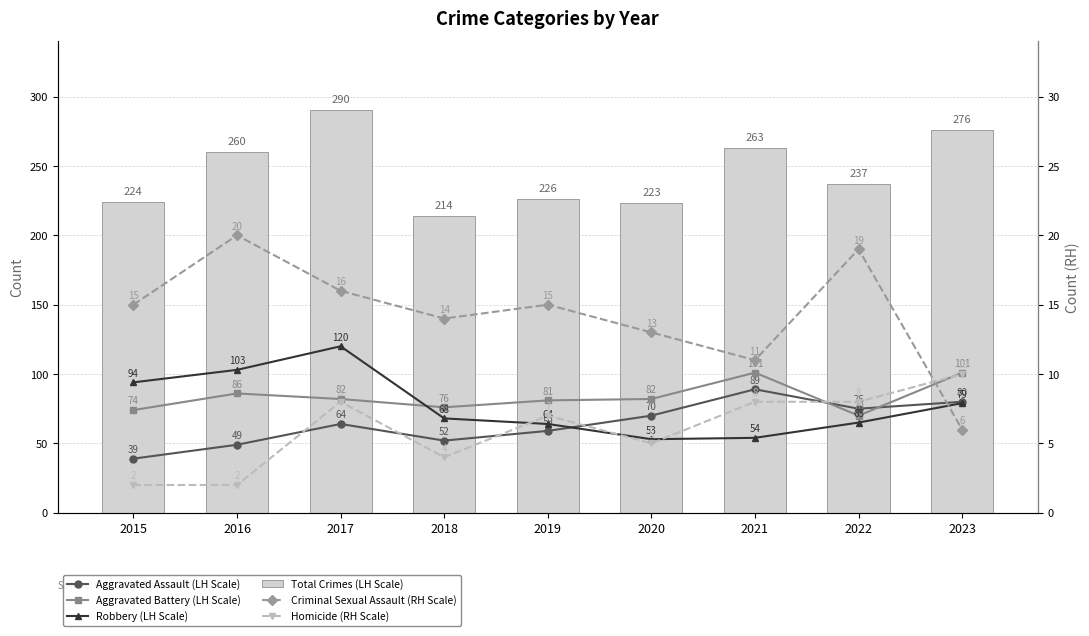

Rank the categories by Robbery (LH Scale) value from lowest to highest.

2020, 2021, 2019, 2022, 2018, 2023, 2015, 2016, 2017